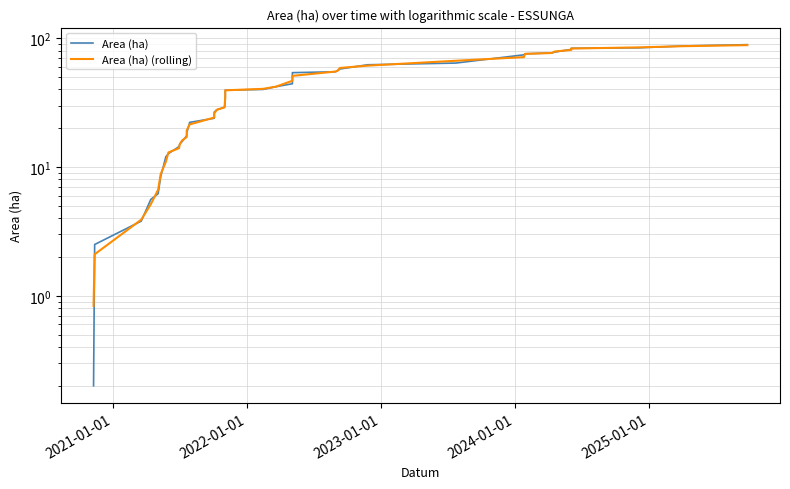

What is the difference between the maximum and minimum values in the Area (ha) series?

88.9